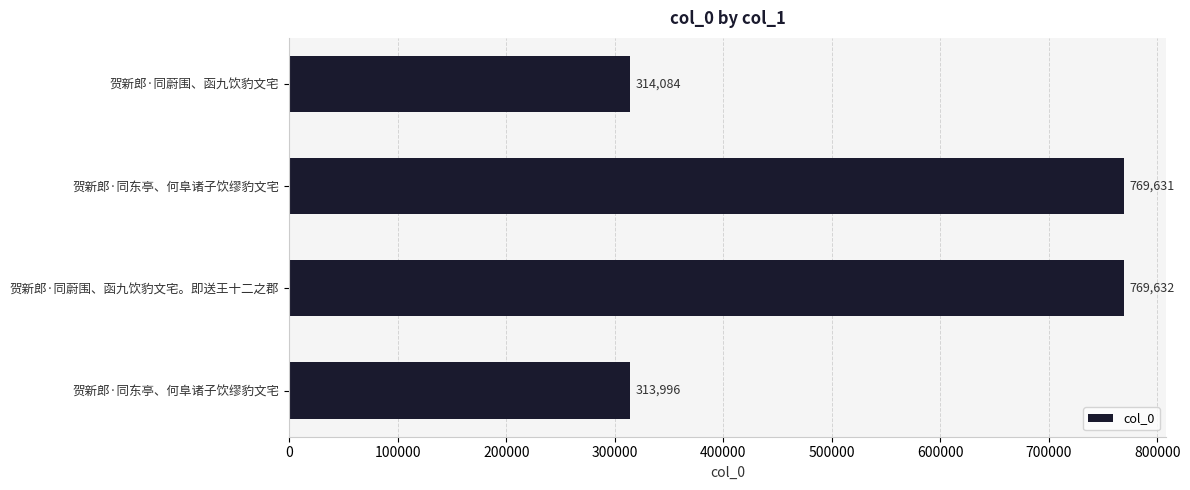

How many data points are less than 769631?

2